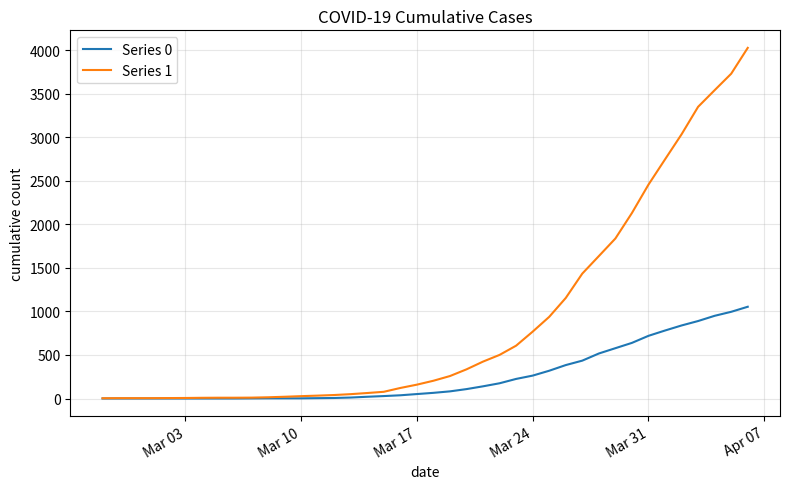

Rank the series by their average value, from highest to lowest.

Series 1, Series 0